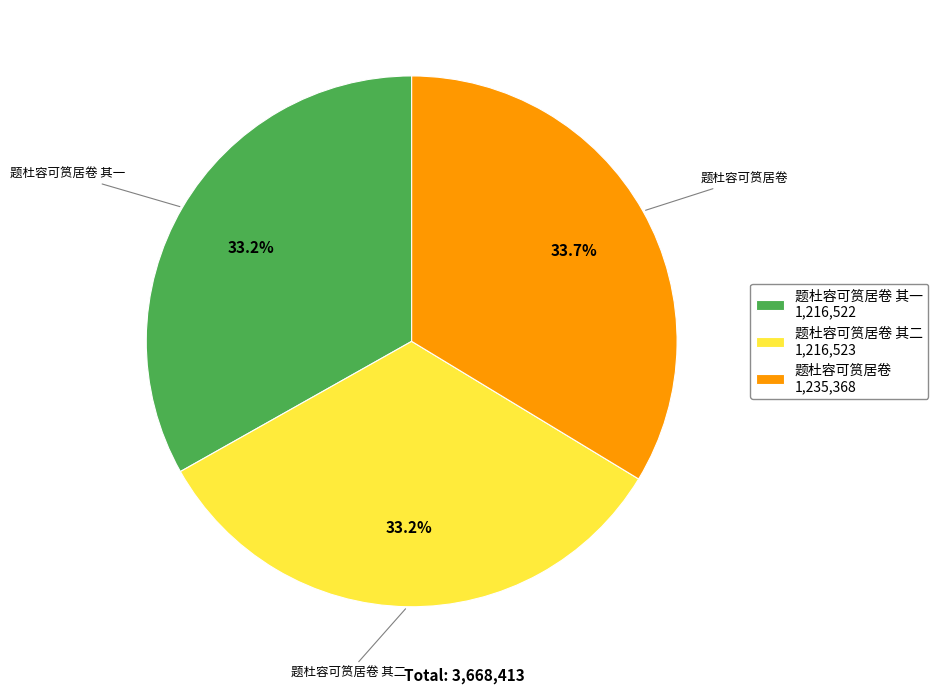

Does 题杜容可筼居卷 1,235,368 represent more than half of the total?

No